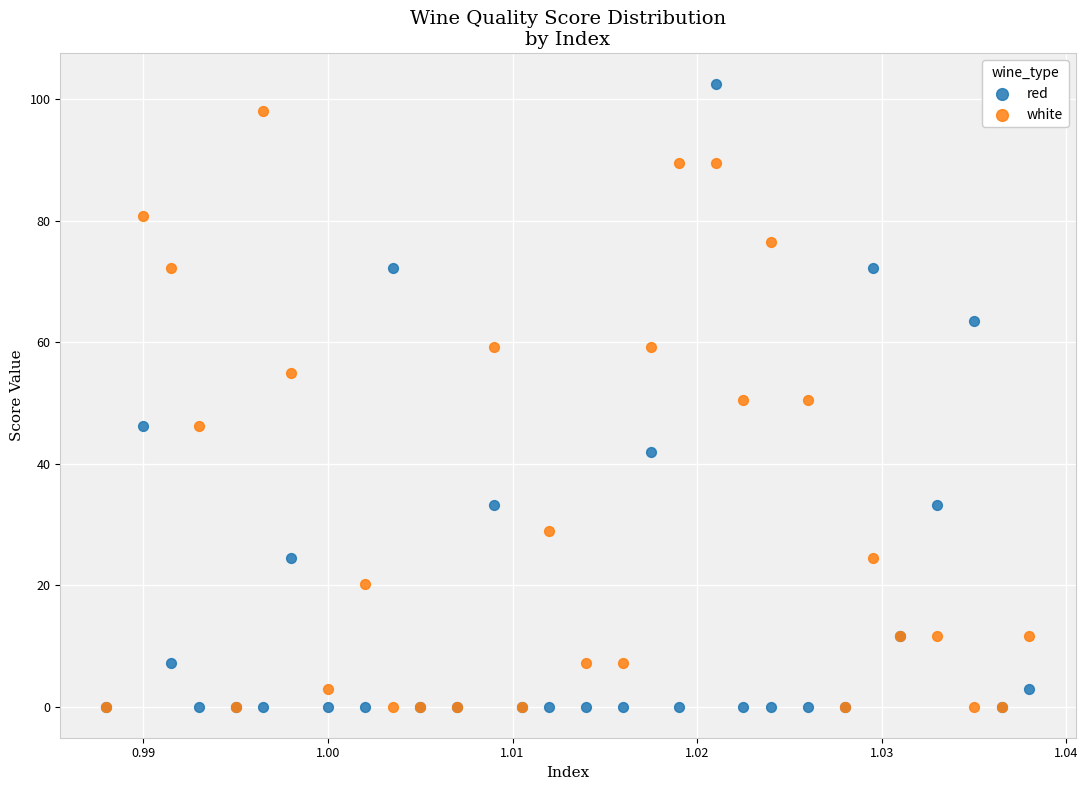

What are all the series names shown in the legend?

red, white